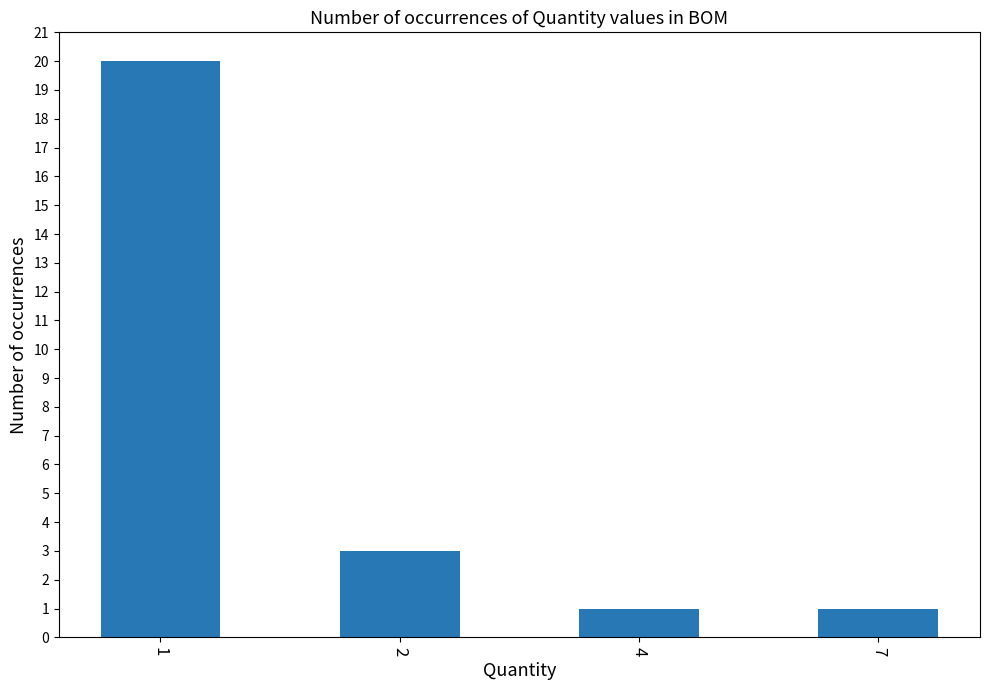

Reading right to left, extract all data points from this chart.

1	1	3	20